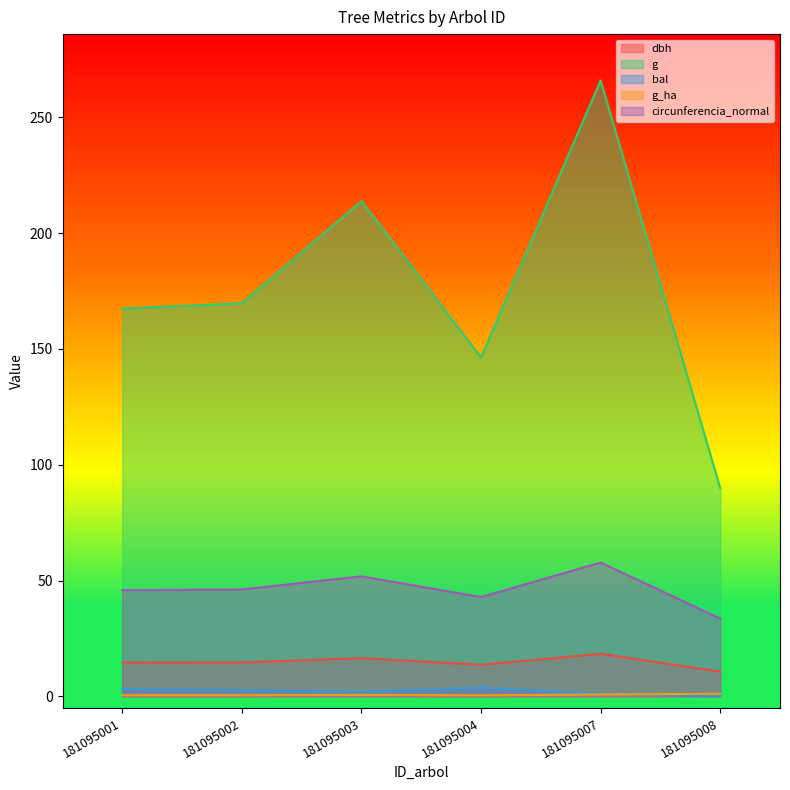

What is the difference between the circunferencia_normal values at 181095001 and 181095002?

0.3